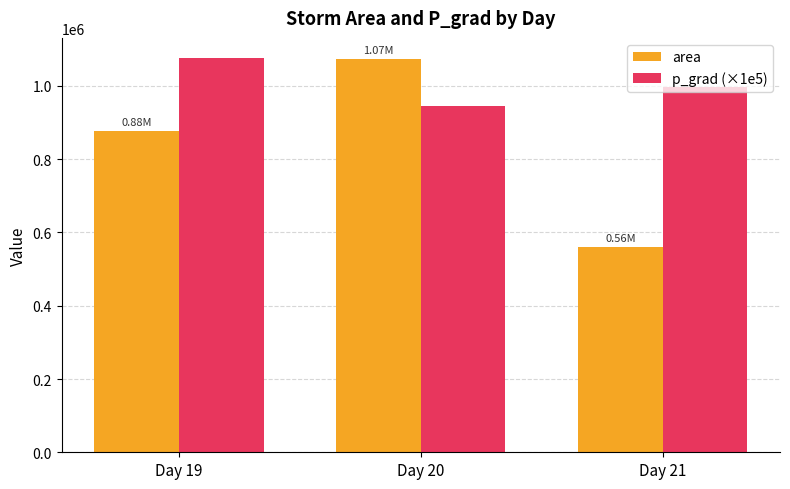

How many series are shown in this chart?

2